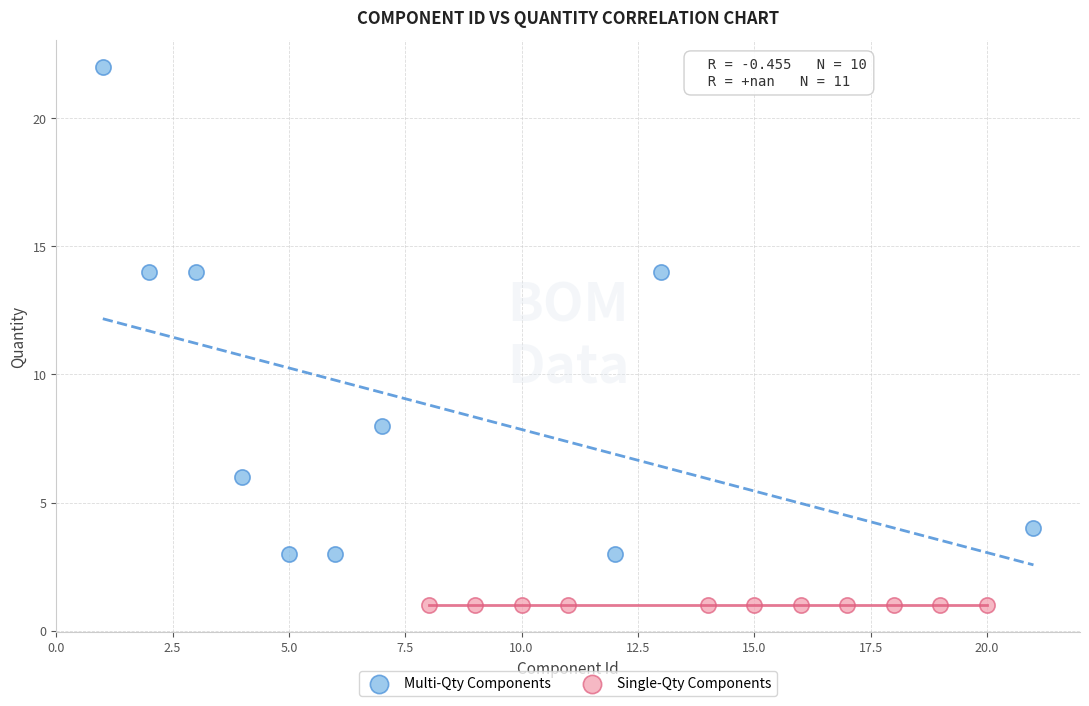

What are all the series names shown in the legend?

Multi-Qty Components, Single-Qty Components